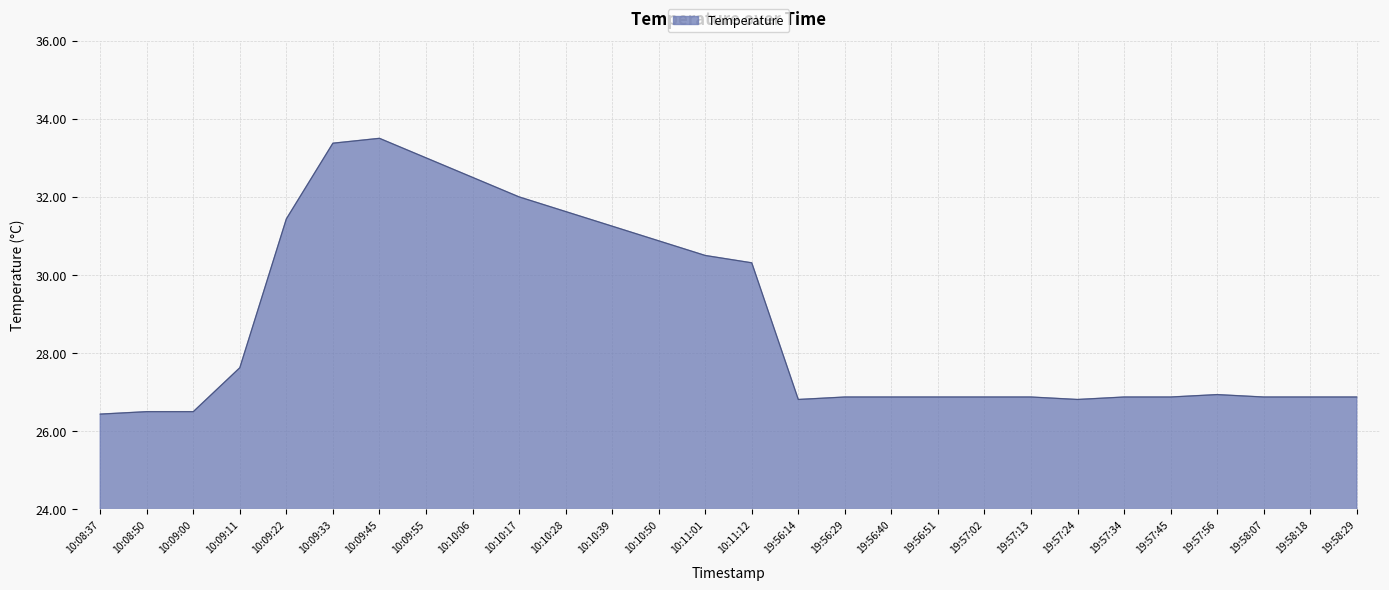

What position from the left is 10:09:45?

7